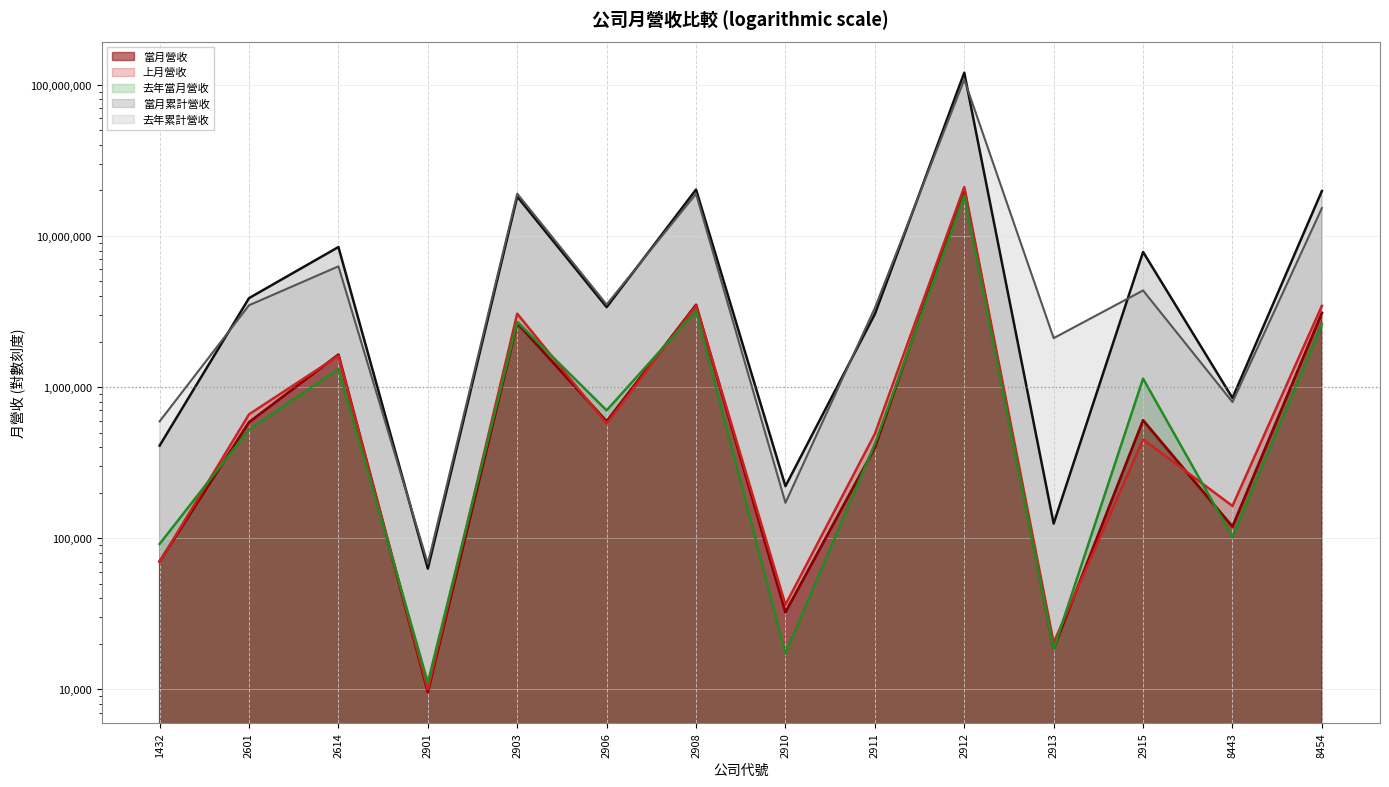

At 1432, list the series in order from smallest to largest.

上月營收, 當月營收, 去年當月營收, 當月累計營收, 去年累計營收